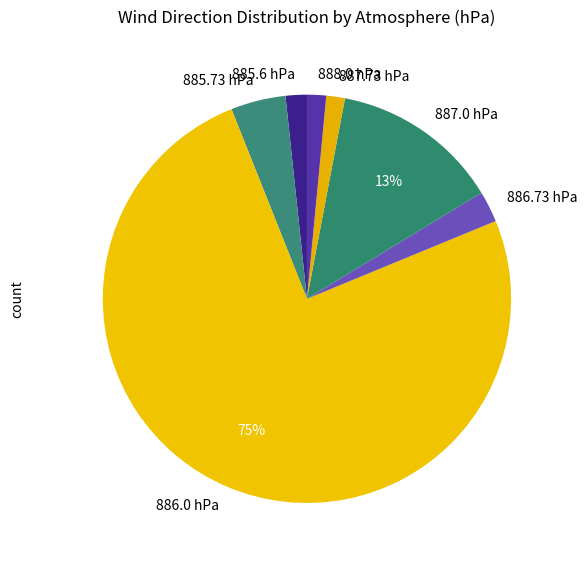

To the nearest percent, what is the average slice percentage?

14%